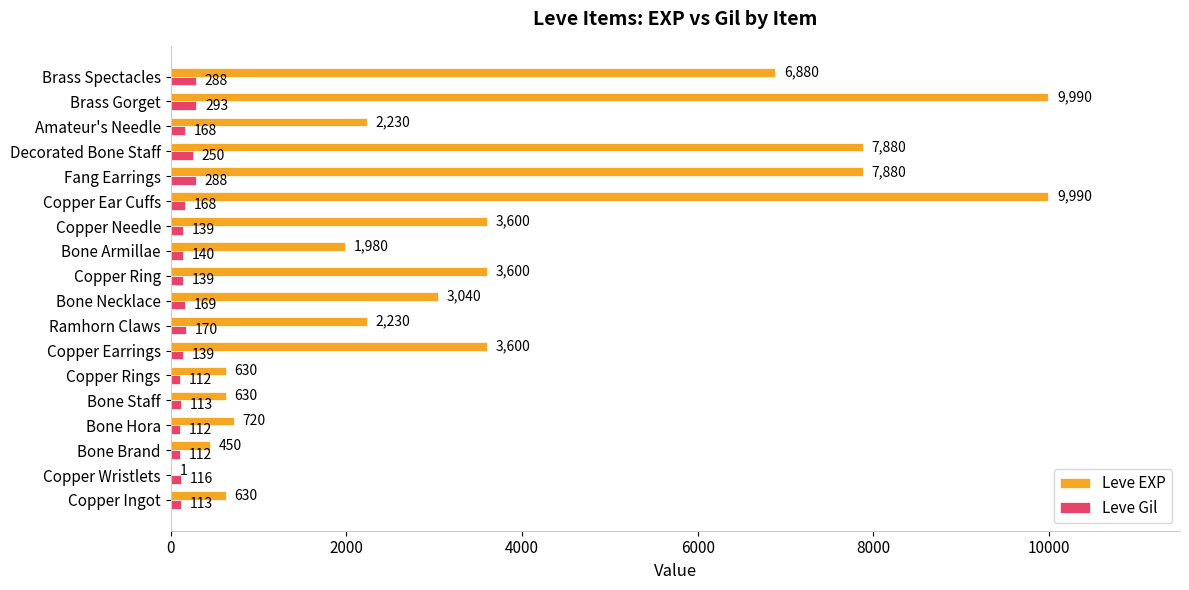

What is the sum of all Leve EXP values?

65961